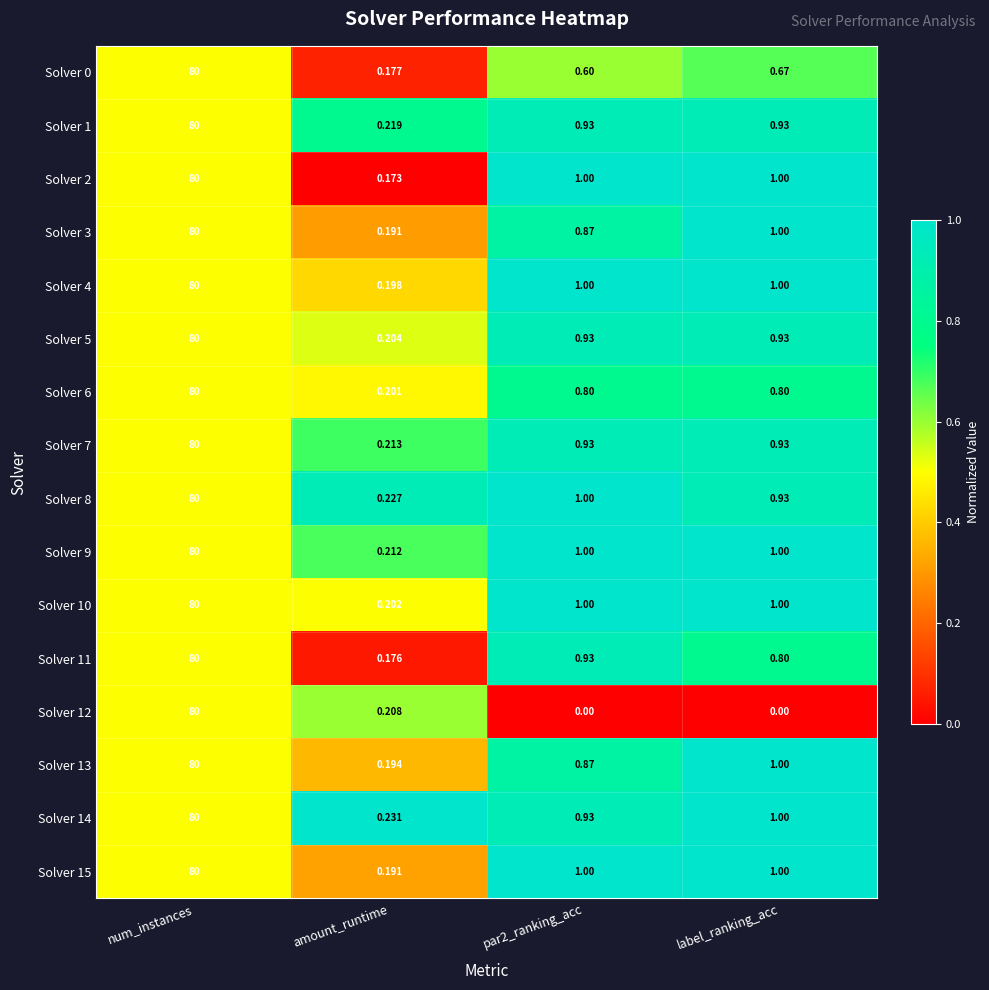

At which label does Solver 13 reach its peak?

num_instances